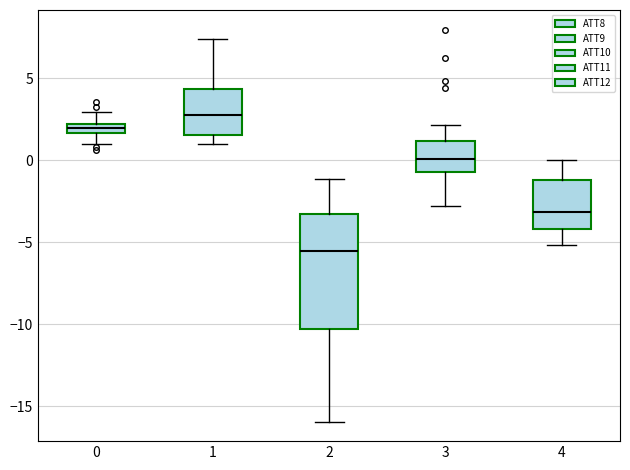

Comparing the boxes themselves (not the whiskers), which one is the tallest?

2